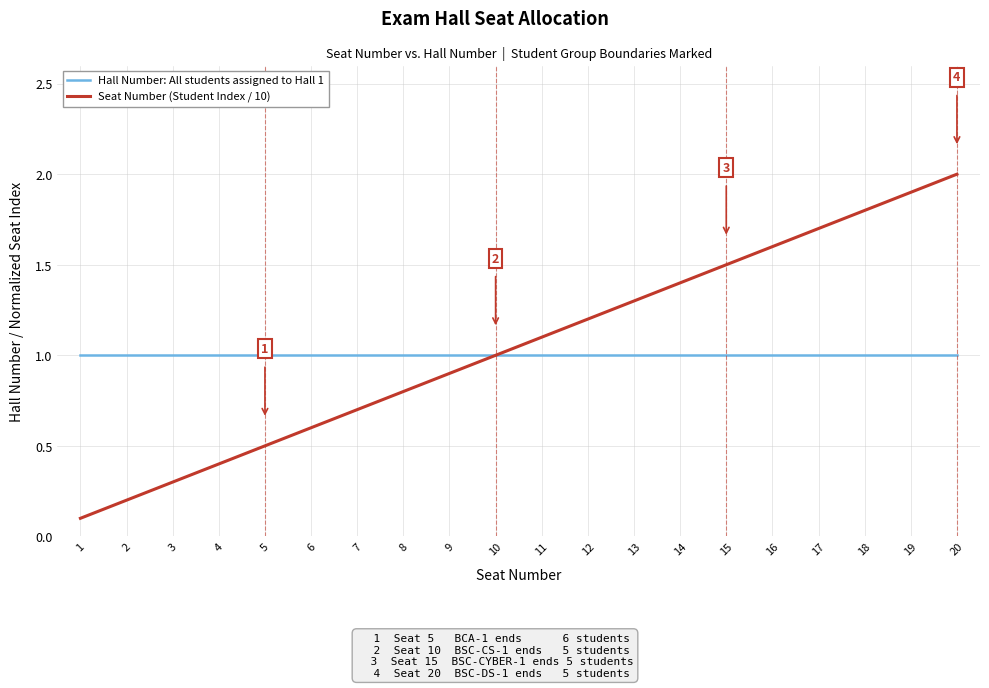

Which series has the widest spread of values?

Seat Number (Student Index / 10)